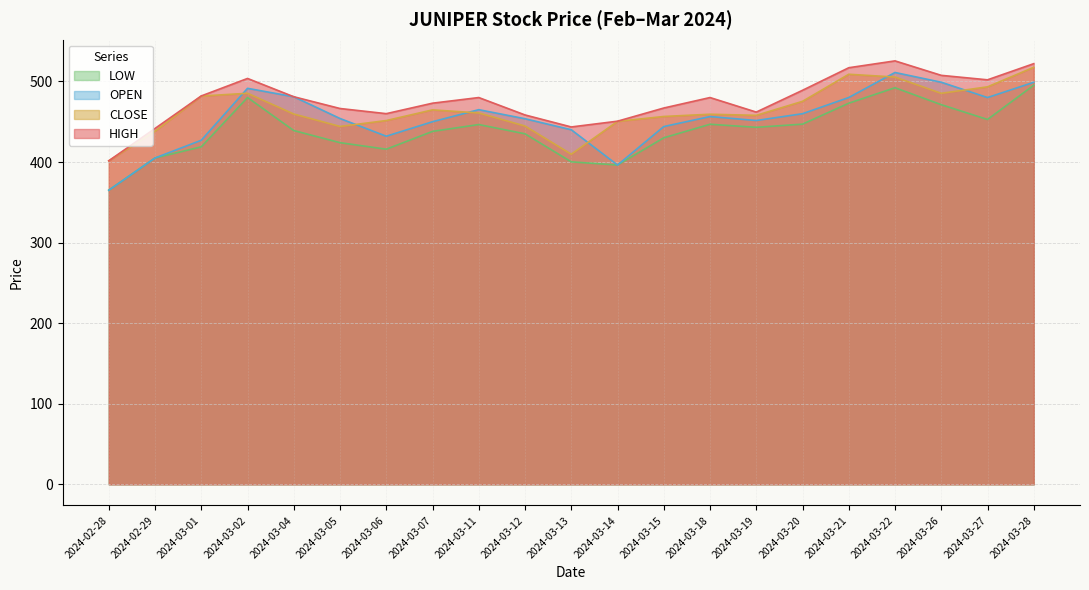

List the series in order of their overall mean, highest first.

HIGH, CLOSE, OPEN, LOW